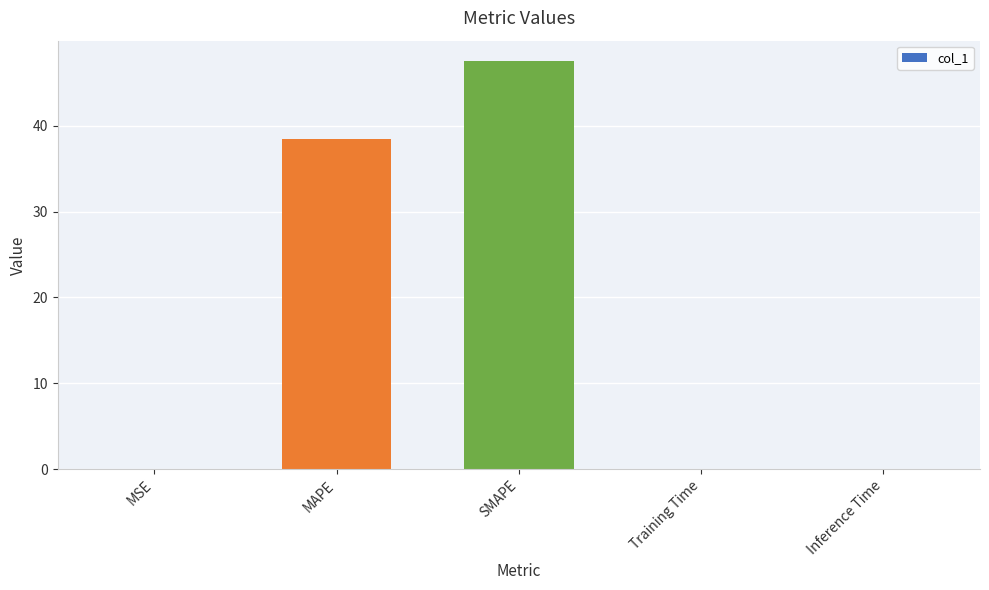

How many series are shown in this chart?

1